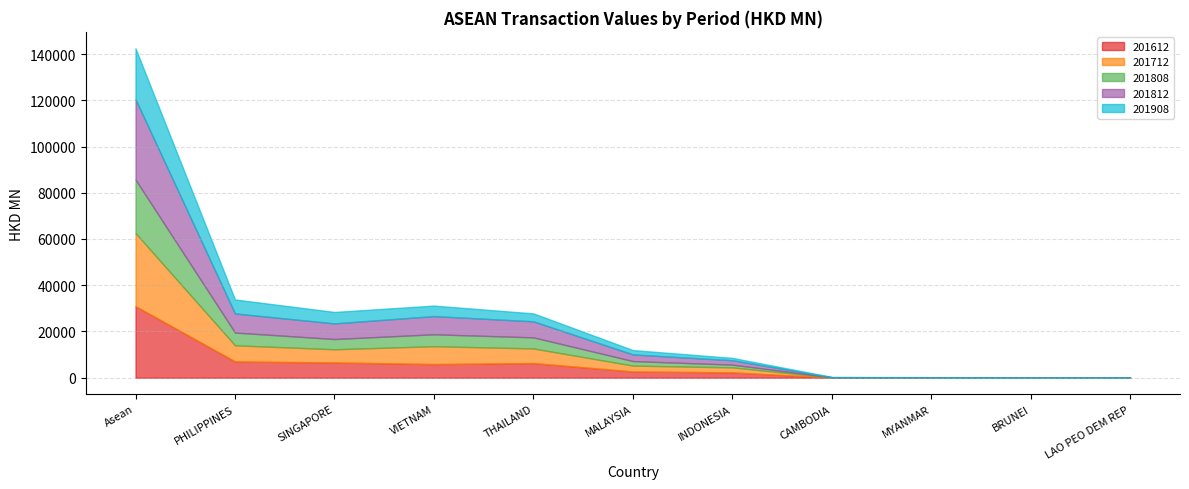

In 201812, how many points are higher than both neighbors (excluding endpoints)?

1